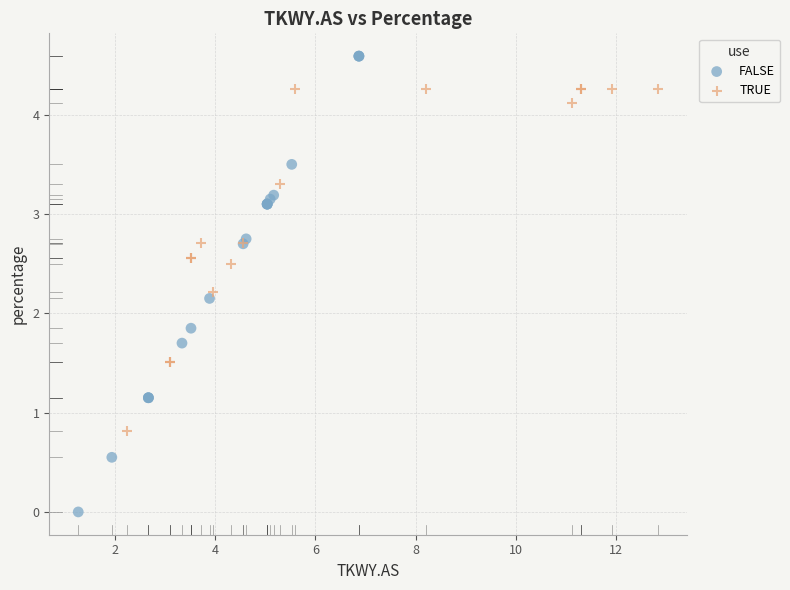

Which series reaches the minimum Y coordinate?

FALSE